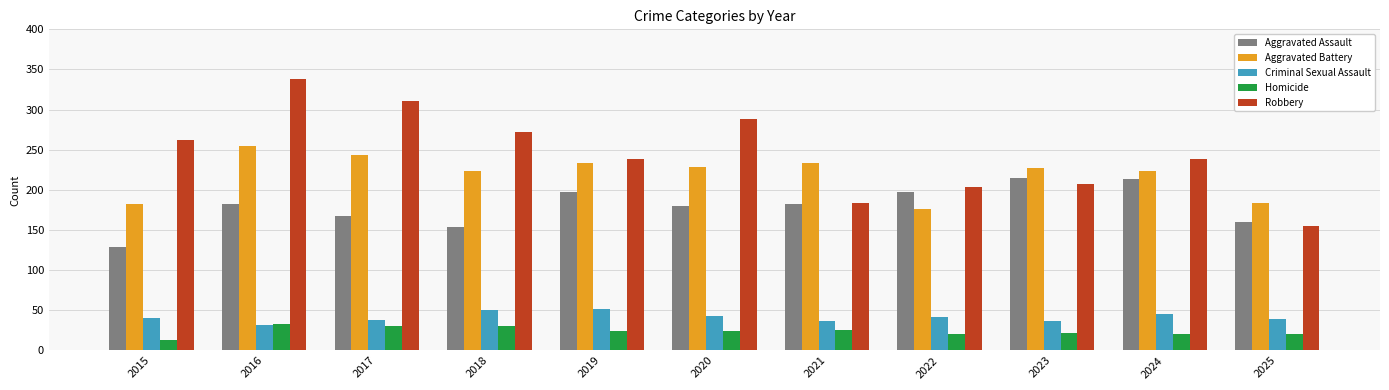

What is the sum of the Homicide values at 2020 and 2024?

44